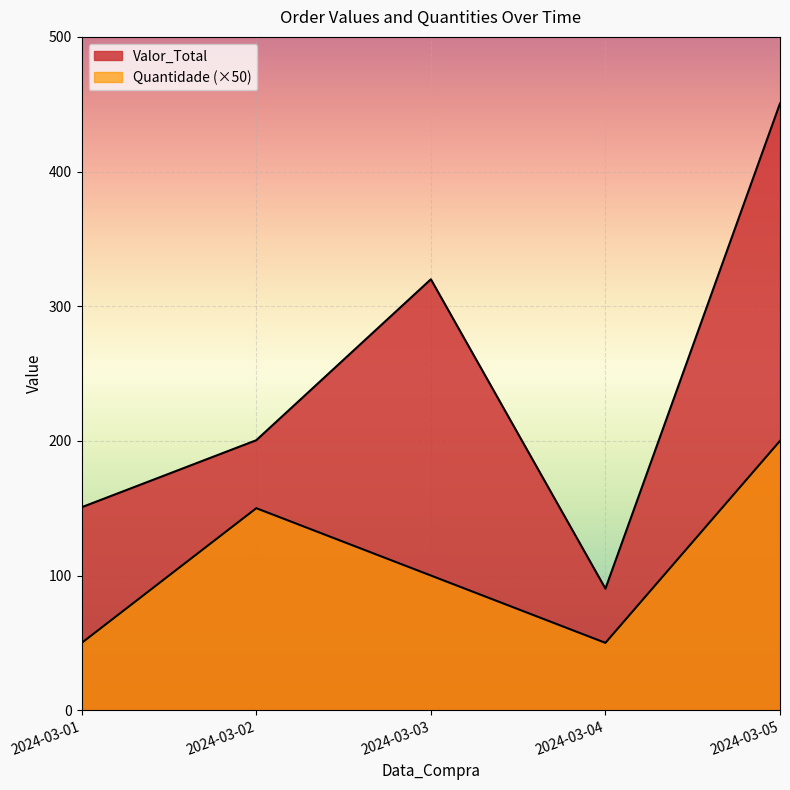

Which series has the widest spread of values?

Valor_Total